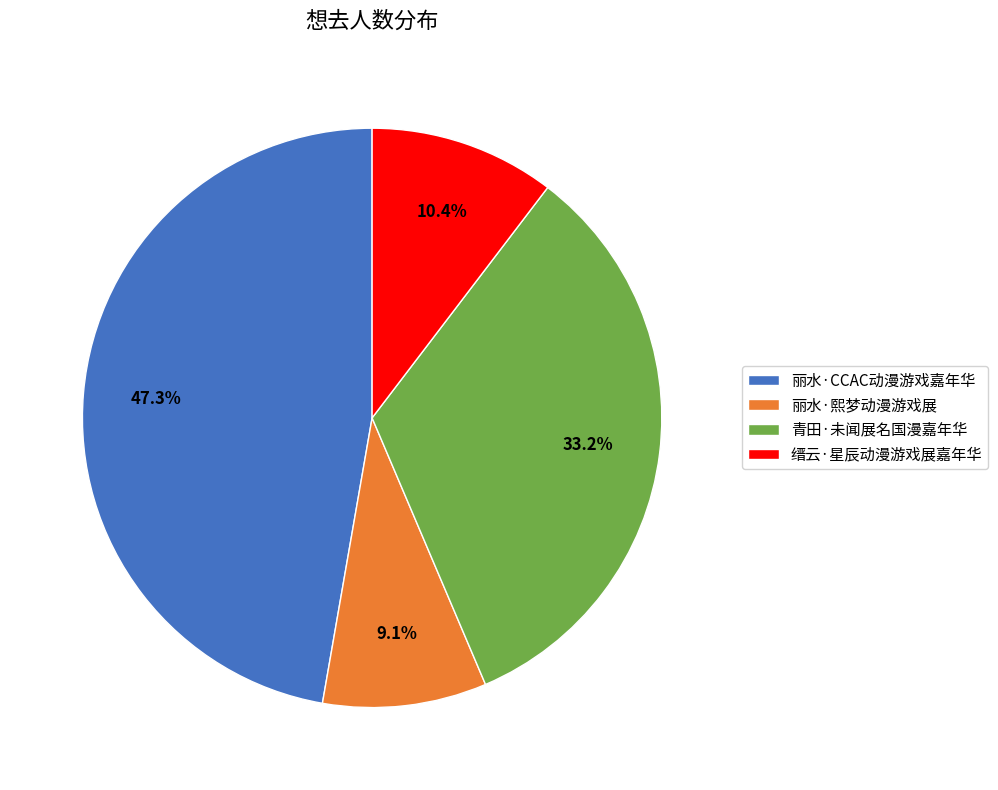

Do 丽水·CCAC动漫游戏嘉年华 and 青田·未闻展名国漫嘉年华 together represent more than half of the pie?

Yes